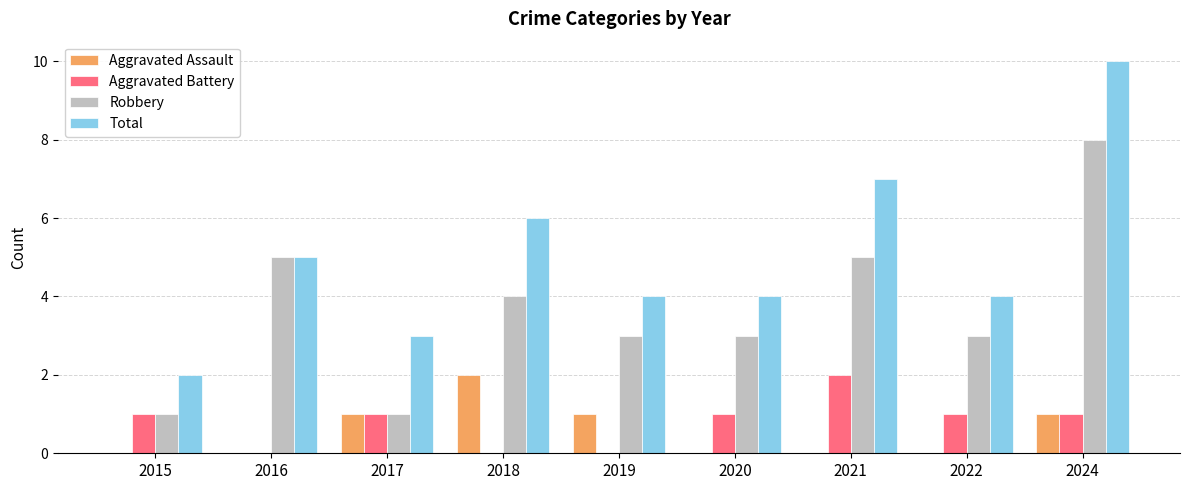

At which label does Aggravated Battery reach its peak?

2021